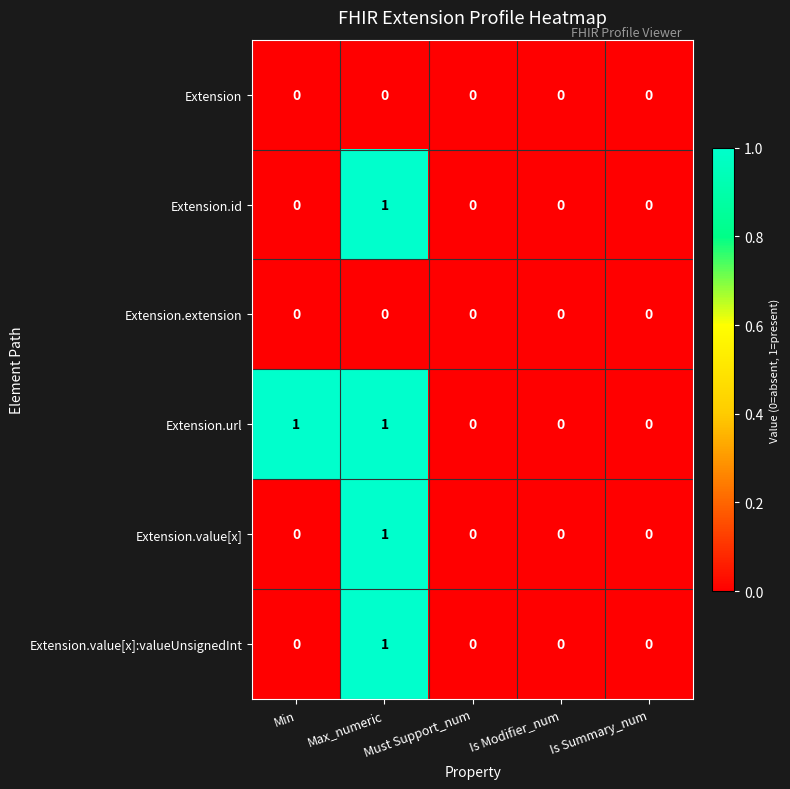

The Extension.id series shows 0 at Must Support_num. True or false?

True